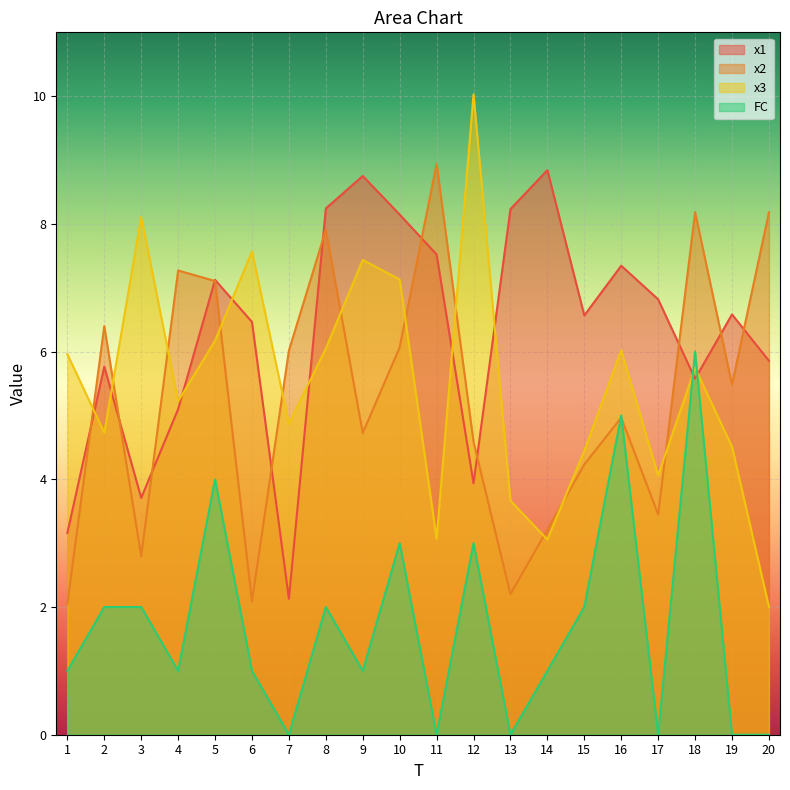

Reading left to right, list all the values displayed in this chart.

x1: 1=3.2	2=5.8	3=3.7	4=5.1	5=7.1	6=6.5	7=2.1	8=8.2	9=8.8	10=8.1	11=7.5	12=3.9	13=8.2	14=8.8	15=6.6	16=7.3	17=6.8	18=5.6	19=6.6	20=5.9
x2: 1=2.0	2=6.4	3=2.8	4=7.3	5=7.1	6=2.1	7=6.0	8=7.9	9=4.7	10=6.1	11=8.9	12=4.6	13=2.2	14=3.2	15=4.2	16=5.0	17=3.4	18=8.2	19=5.5	20=8.2
x3: 1=6.0	2=4.7	3=8.1	4=5.2	5=6.2	6=7.6	7=4.9	8=6.0	9=7.4	10=7.1	11=3.1	12=10.0	13=3.7	14=3.1	15=4.4	16=6.0	17=4.1	18=5.7	19=4.5	20=2.0
FC: 1=1.0	2=2.0	3=2.0	4=1.0	5=4.0	6=1.0	7=0.0	8=2.0	9=1.0	10=3.0	11=0.0	12=3.0	13=0.0	14=1.0	15=2.0	16=5.0	17=0.0	18=6.0	19=0.0	20=0.0